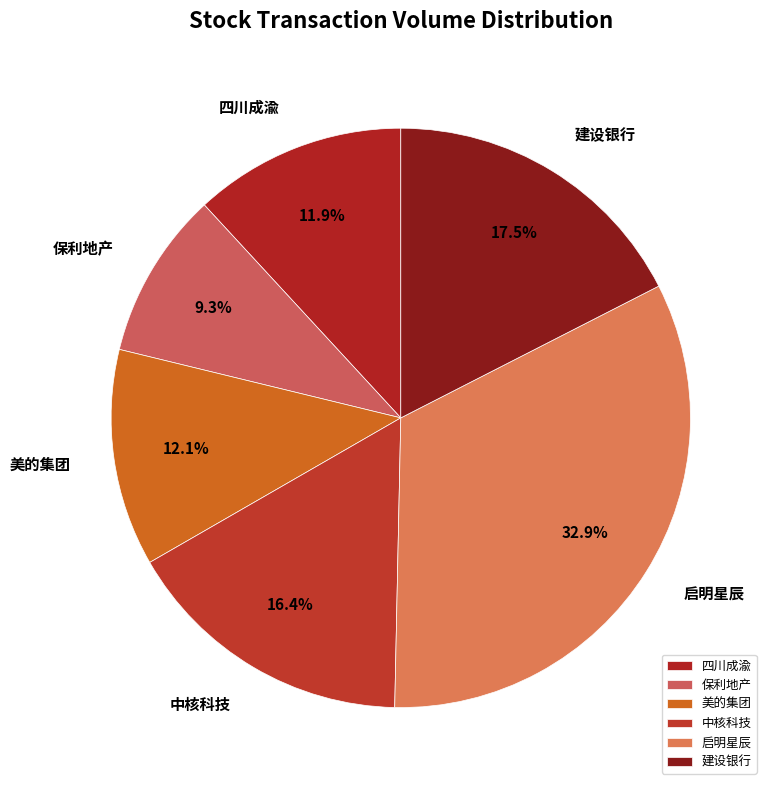

To the nearest percent, what is the difference between the 启明星辰 and 美的集团 slice percentages?

21%